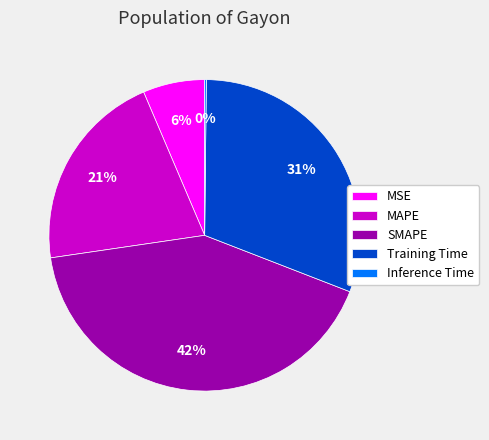

To the nearest percent, what portion does MAPE represent?

21%